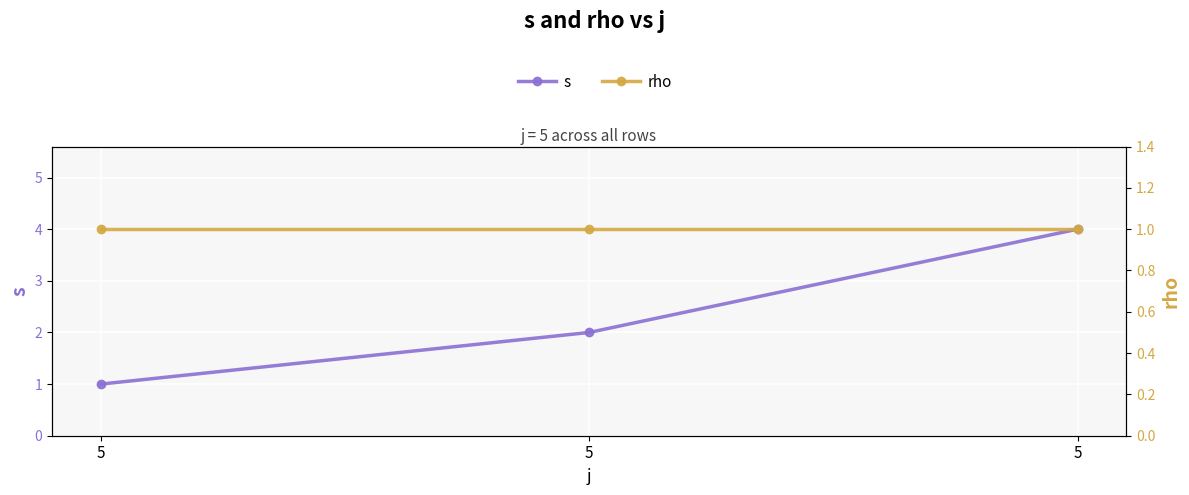

Which category has the highest value across all series?

5